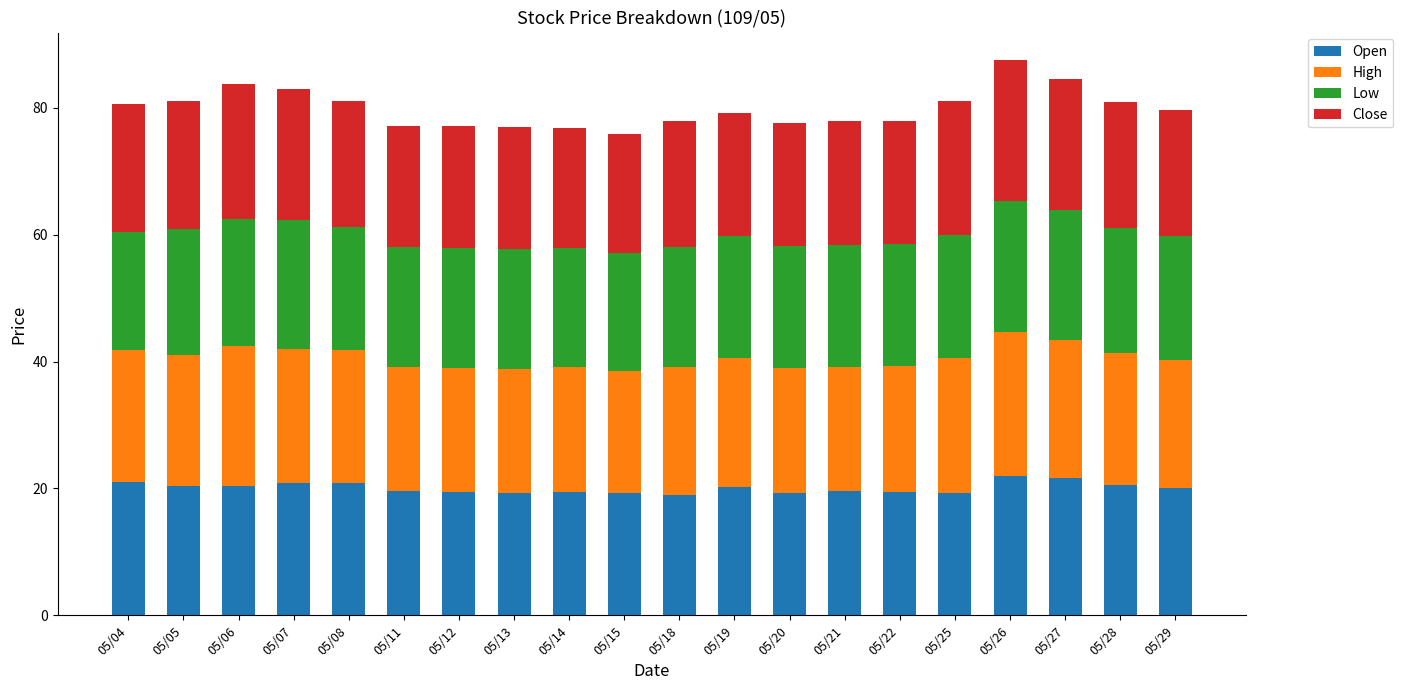

What is the average value of the Open series?

20.1